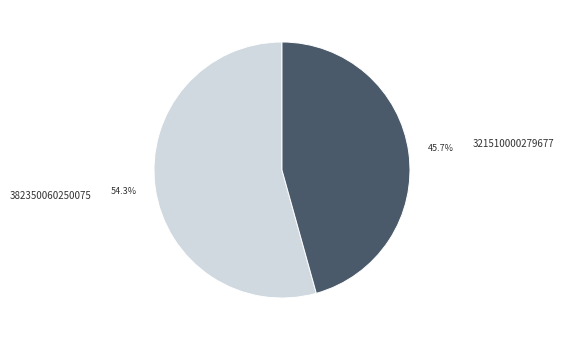

The 321510000279677 slice represents 46% of the pie. True or false?

True